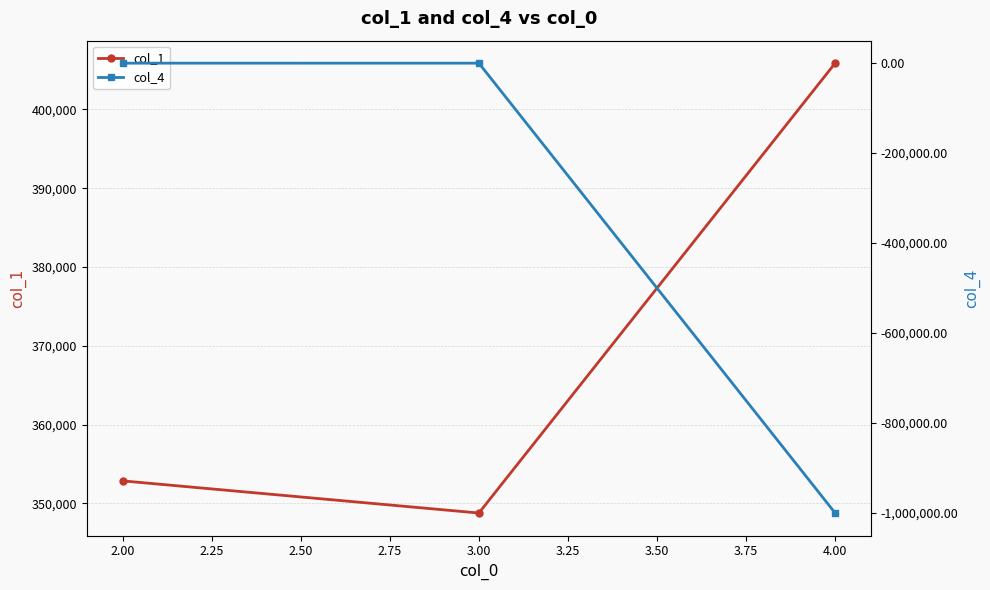

What is the highest value of the col_1 series?

405879